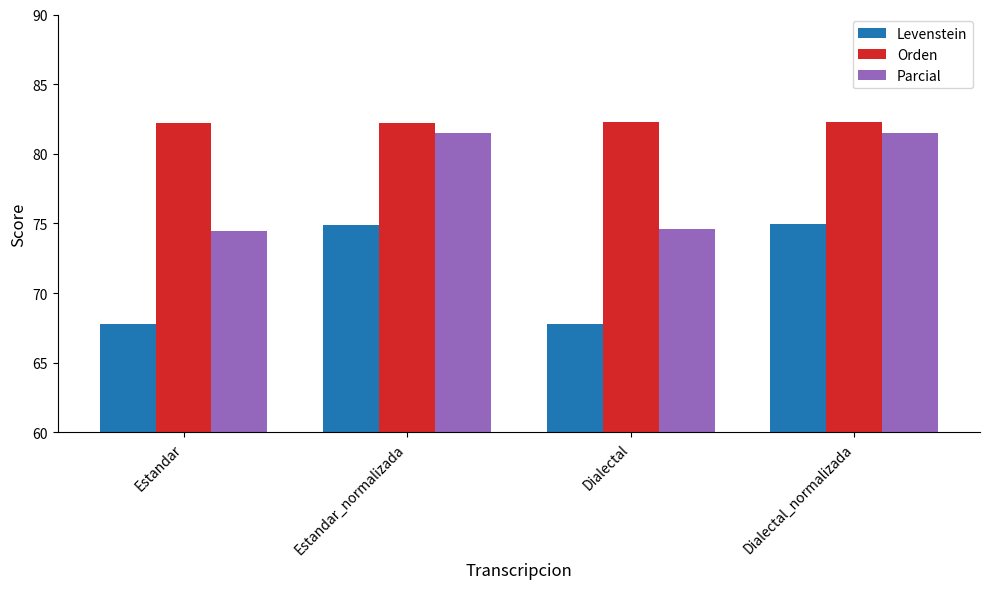

Where is Parcial nearest to the value 77?

Dialectal